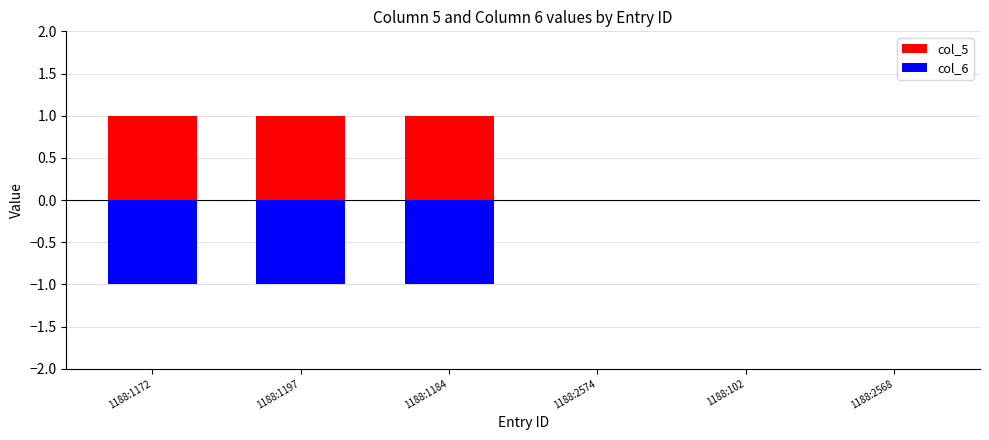

What is the label of the 3rd bar from the left?

1188:1184